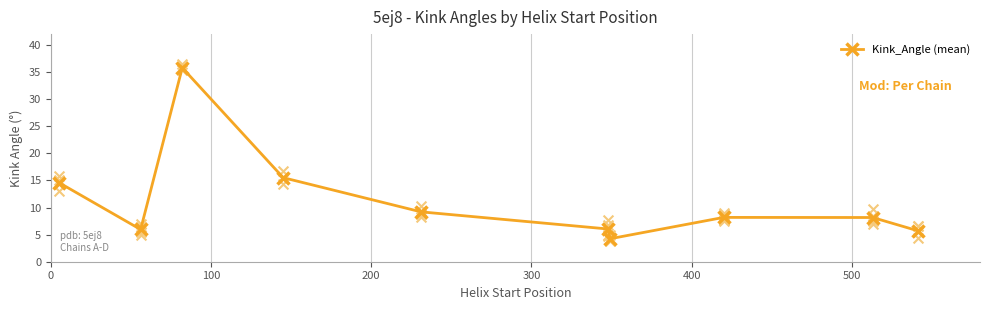

True or false: Kink_Angle (mean) has more than 0 interior local peaks.

True